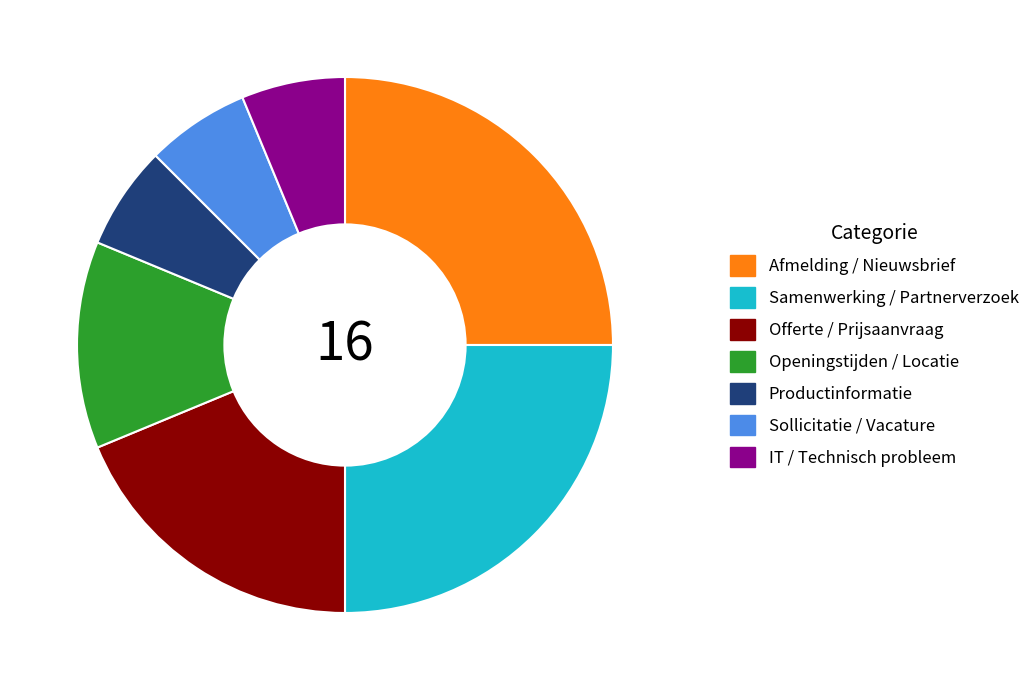

Is Samenwerking / Partnerverzoek the majority of the pie?

No